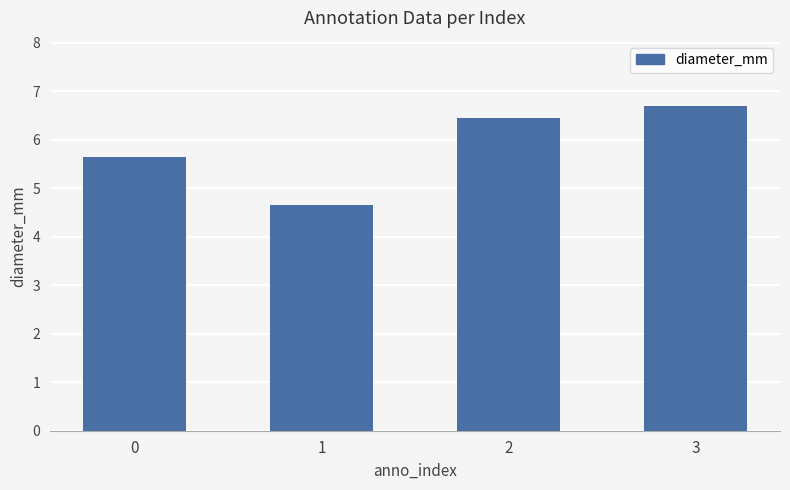

The chart shows a value of 3.0 at 3. True or false?

False